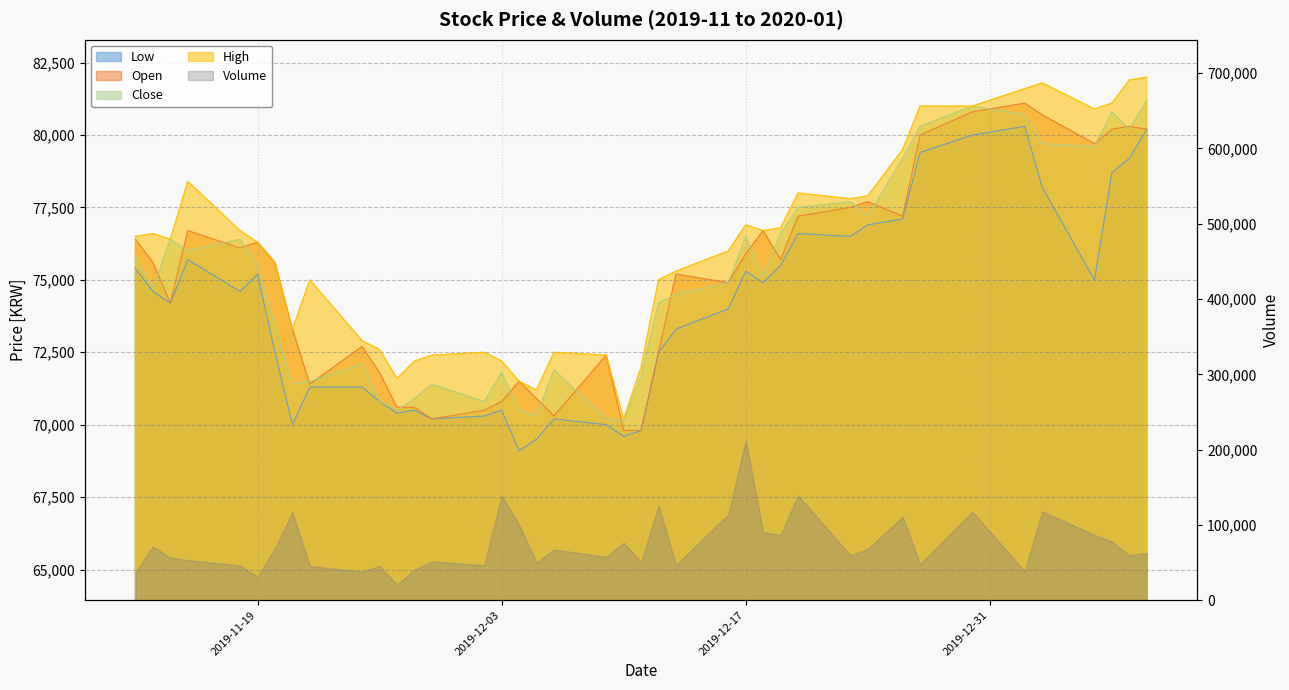

Which series has the largest total across all categories?

High